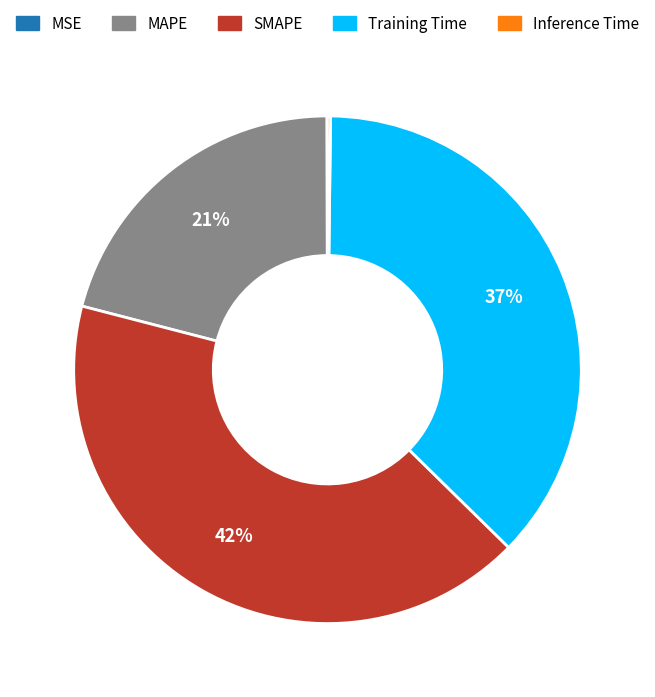

Combined, do SMAPE and MAPE account for over 50%?

Yes